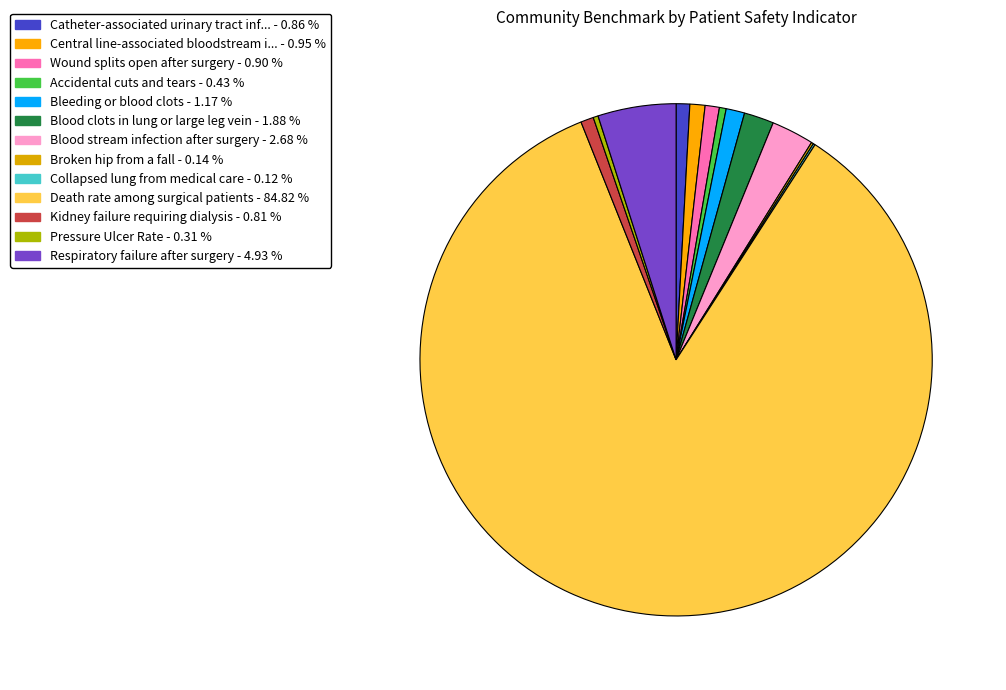

To the nearest percent, what is the average slice percentage?

8%